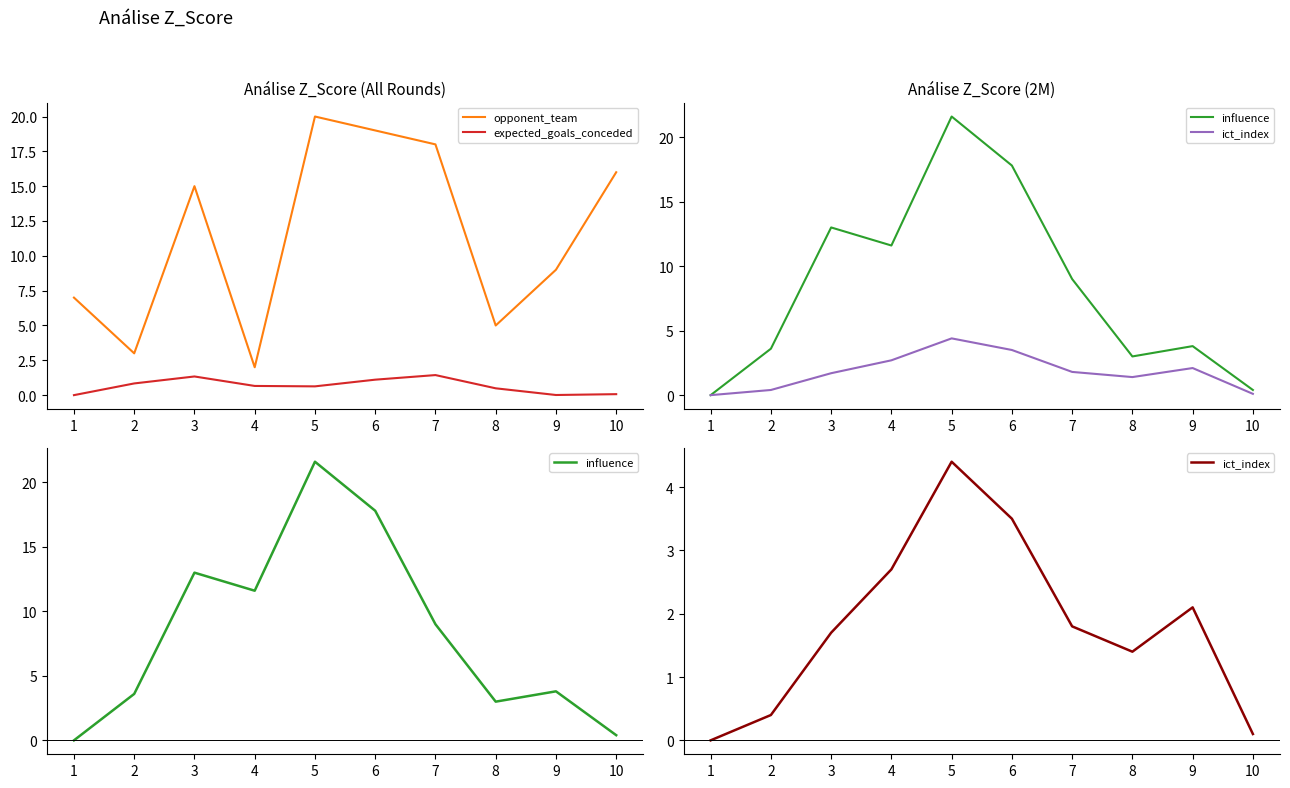

Does the chart have visible grid lines?

No